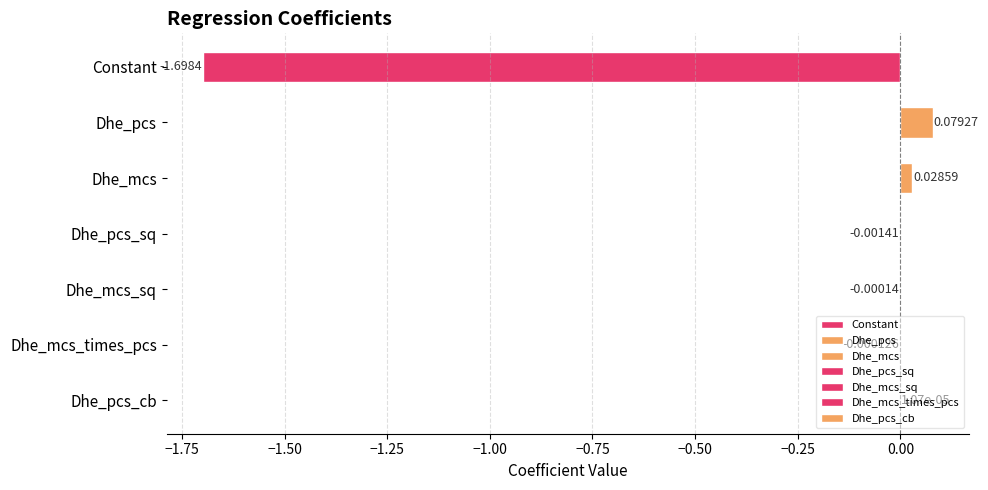

At which category does the chart reach its minimum across all series?

Constant